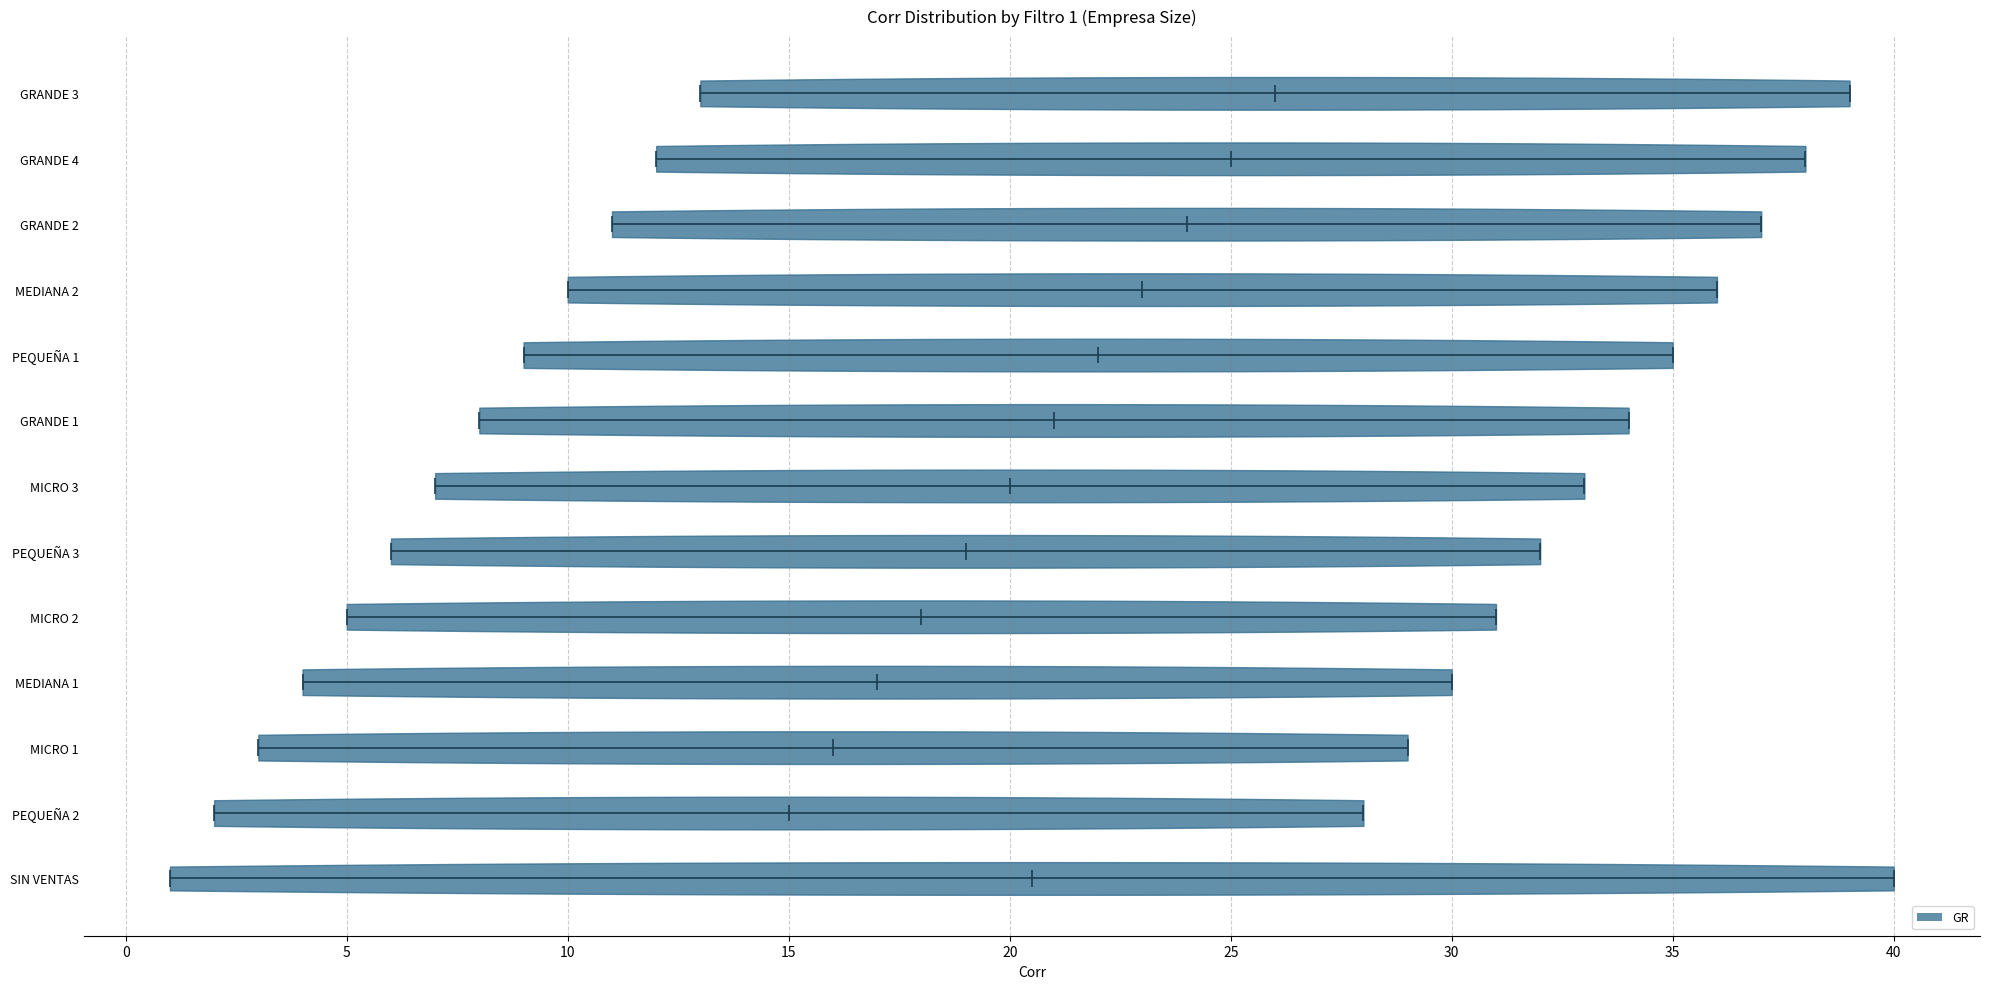

Which violin has the furthest to the right median line?

GRANDE 3